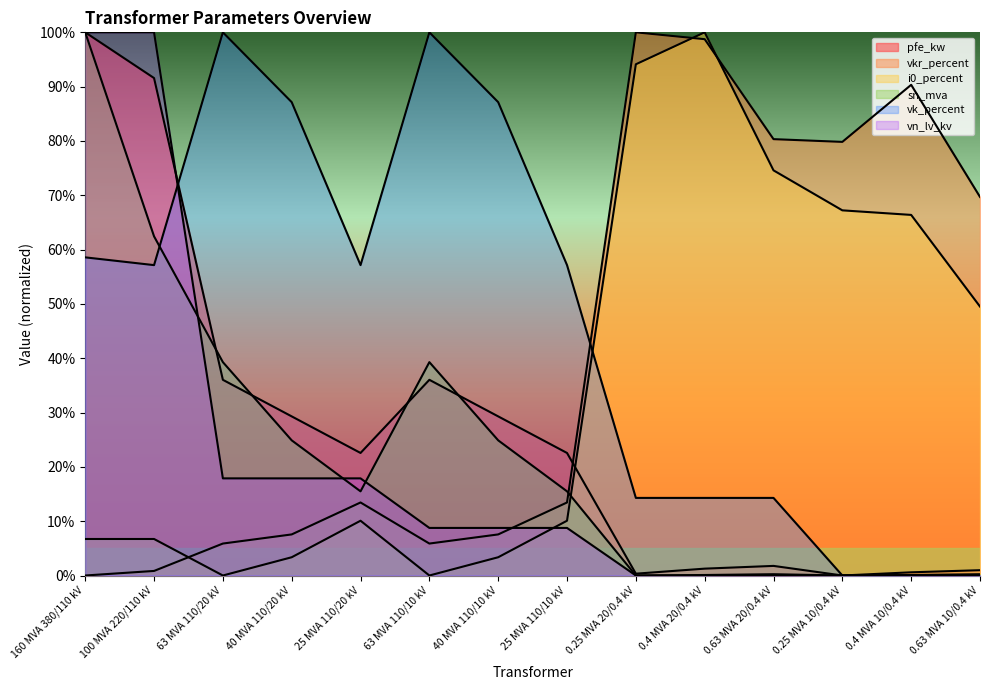

Reading left to right, list all the values displayed in this chart.

pfe_kw: 160 MVA 380/110 kV=100.0	100 MVA 220/110 kV=91.6	63 MVA 110/20 kV=36.0	40 MVA 110/20 kV=29.3	25 MVA 110/20 kV=22.6	63 MVA 110/10 kV=36.0	40 MVA 110/10 kV=29.3	25 MVA 110/10 kV=22.6	0.25 MVA 20/0.4 kV=0.3	0.4 MVA 20/0.4 kV=1.3	0.63 MVA 20/0.4 kV=1.8	0.25 MVA 10/0.4 kV=0.0	0.4 MVA 10/0.4 kV=0.6	0.63 MVA 10/0.4 kV=1.0
vkr_percent: 160 MVA 380/110 kV=0.0	100 MVA 220/110 kV=0.8	63 MVA 110/20 kV=5.9	40 MVA 110/20 kV=7.6	25 MVA 110/20 kV=13.4	63 MVA 110/10 kV=5.9	40 MVA 110/10 kV=7.6	25 MVA 110/10 kV=13.4	0.25 MVA 20/0.4 kV=100.0	0.4 MVA 20/0.4 kV=98.7	0.63 MVA 20/0.4 kV=80.3	0.25 MVA 10/0.4 kV=79.8	0.4 MVA 10/0.4 kV=90.3	0.63 MVA 10/0.4 kV=69.7
i0_percent: 160 MVA 380/110 kV=6.7	100 MVA 220/110 kV=6.7	63 MVA 110/20 kV=0.0	40 MVA 110/20 kV=3.4	25 MVA 110/20 kV=10.1	63 MVA 110/10 kV=0.0	40 MVA 110/10 kV=3.4	25 MVA 110/10 kV=10.1	0.25 MVA 20/0.4 kV=94.1	0.4 MVA 20/0.4 kV=100.0	0.63 MVA 20/0.4 kV=74.6	0.25 MVA 10/0.4 kV=67.2	0.4 MVA 10/0.4 kV=66.4	0.63 MVA 10/0.4 kV=49.5
sn_mva: 160 MVA 380/110 kV=100.0	100 MVA 220/110 kV=62.4	63 MVA 110/20 kV=39.3	40 MVA 110/20 kV=24.9	25 MVA 110/20 kV=15.5	63 MVA 110/10 kV=39.3	40 MVA 110/10 kV=24.9	25 MVA 110/10 kV=15.5	0.25 MVA 20/0.4 kV=0.0	0.4 MVA 20/0.4 kV=0.1	0.63 MVA 20/0.4 kV=0.2	0.25 MVA 10/0.4 kV=0.0	0.4 MVA 10/0.4 kV=0.1	0.63 MVA 10/0.4 kV=0.2
vk_percent: 160 MVA 380/110 kV=58.6	100 MVA 220/110 kV=57.1	63 MVA 110/20 kV=100.0	40 MVA 110/20 kV=87.1	25 MVA 110/20 kV=57.1	63 MVA 110/10 kV=100.0	40 MVA 110/10 kV=87.1	25 MVA 110/10 kV=57.1	0.25 MVA 20/0.4 kV=14.3	0.4 MVA 20/0.4 kV=14.3	0.63 MVA 20/0.4 kV=14.3	0.25 MVA 10/0.4 kV=0.0	0.4 MVA 10/0.4 kV=0.0	0.63 MVA 10/0.4 kV=0.0
vn_lv_kv: 160 MVA 380/110 kV=100.0	100 MVA 220/110 kV=100.0	63 MVA 110/20 kV=17.9	40 MVA 110/20 kV=17.9	25 MVA 110/20 kV=17.9	63 MVA 110/10 kV=8.8	40 MVA 110/10 kV=8.8	25 MVA 110/10 kV=8.8	0.25 MVA 20/0.4 kV=0.0	0.4 MVA 20/0.4 kV=0.0	0.63 MVA 20/0.4 kV=0.0	0.25 MVA 10/0.4 kV=0.0	0.4 MVA 10/0.4 kV=0.0	0.63 MVA 10/0.4 kV=0.0